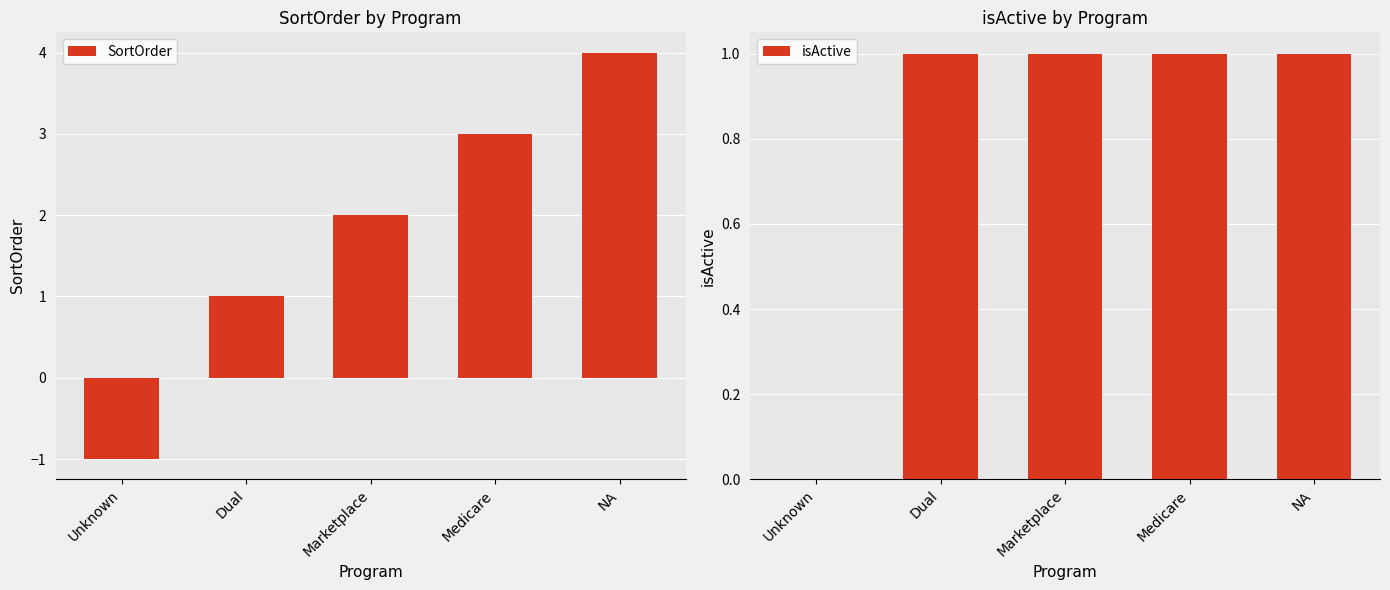

List the series in order of their peak value, highest first.

SortOrder, isActive